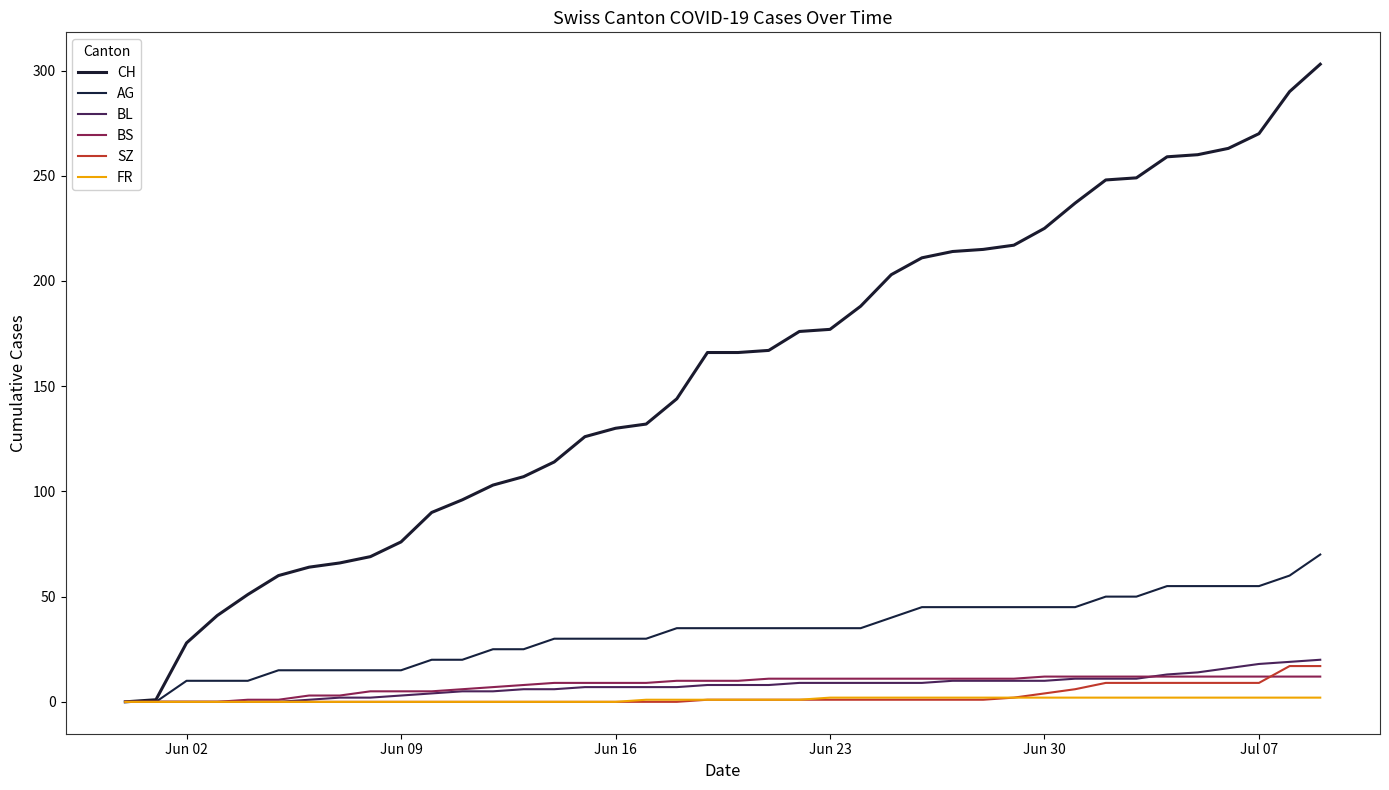

How many series are shown in this chart?

6